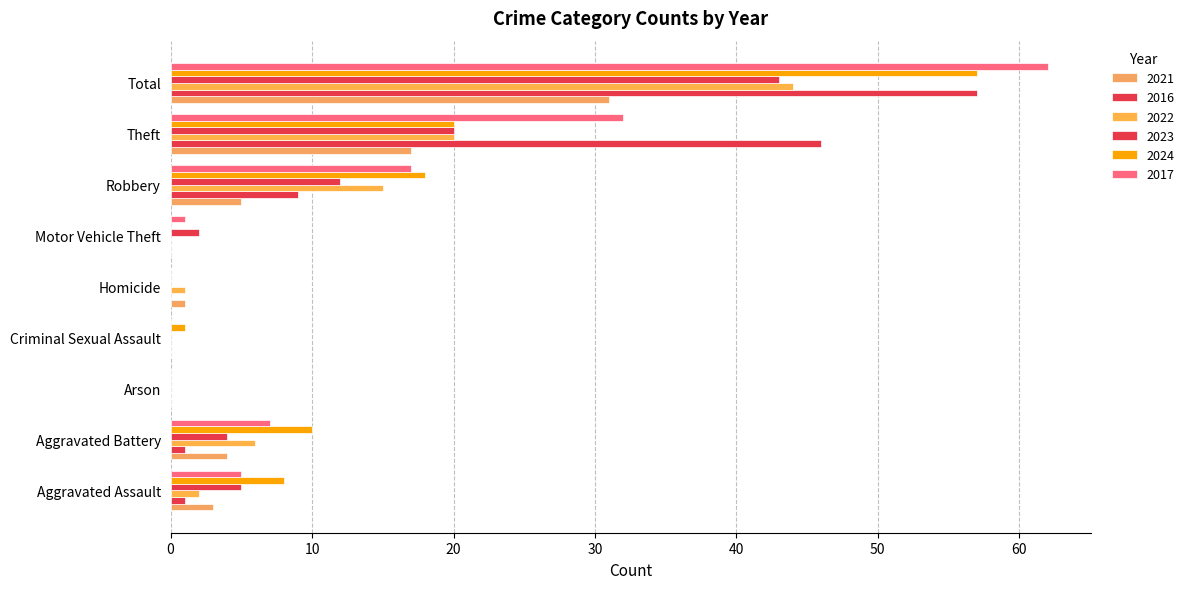

What is the label of the 9th bar from the right?

Aggravated Assault